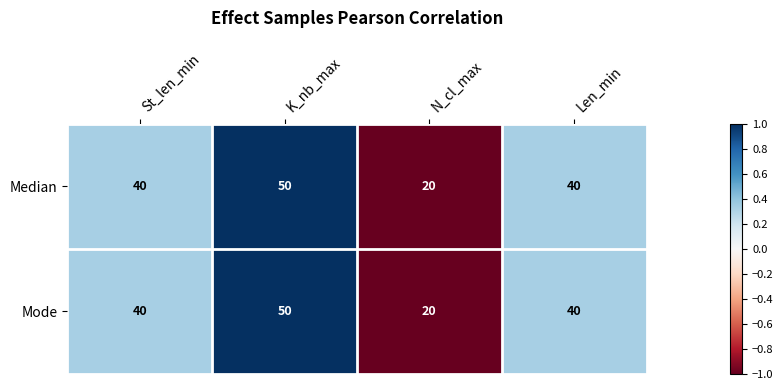

True or false: Median has a value of 50 at K_nb_max.

True